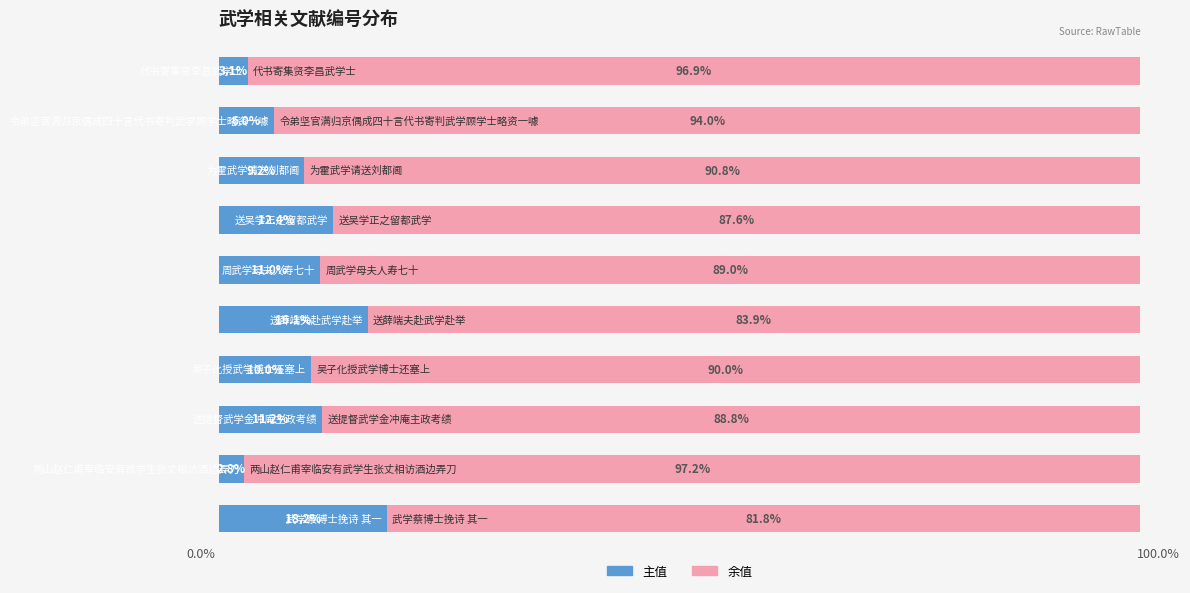

What are all the series names shown in the legend?

主值, 余值